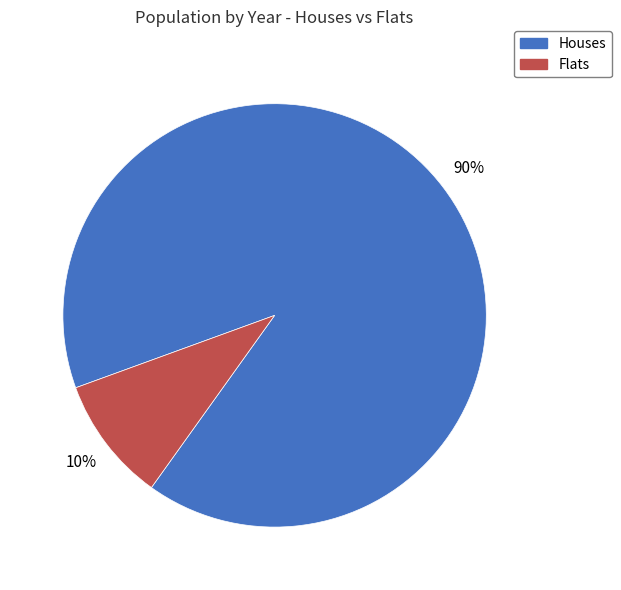

What percentage is the Flats slice, to the nearest percent?

10%